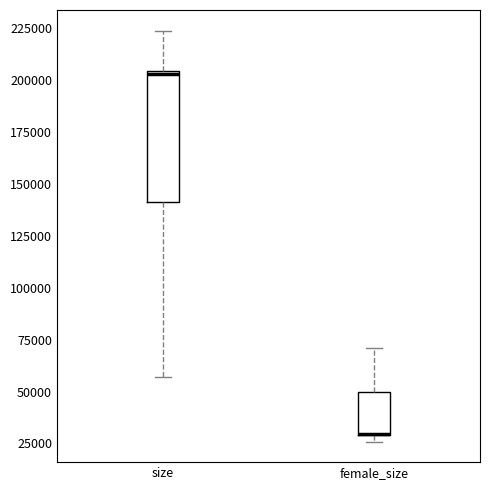

Which box is the tallest, from its lower edge to its upper edge?

size